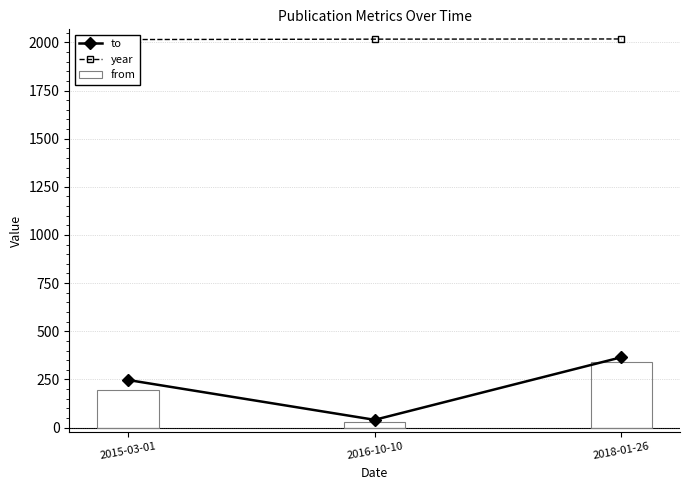

Reading left to right, extract all data points from this chart.

to: 2015-03-01=247	2016-10-10=40	2018-01-26=365
year: 2015-03-01=2015	2016-10-10=2017	2018-01-26=2018
from: 2015-03-01=193	2016-10-10=27	2018-01-26=341